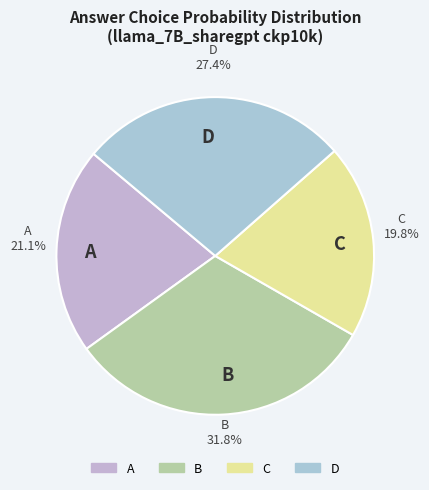

Which slice is the largest?

B